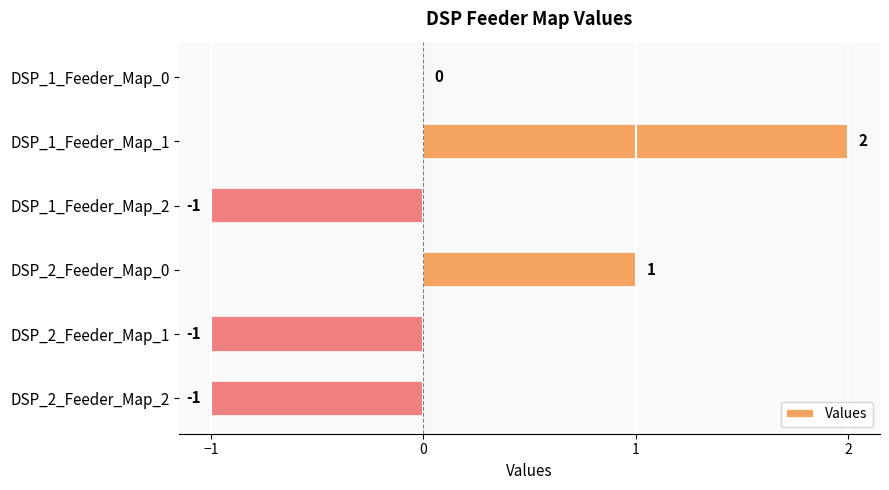

What is the sum of the values at DSP_2_Feeder_Map_0 and DSP_1_Feeder_Map_1?

3